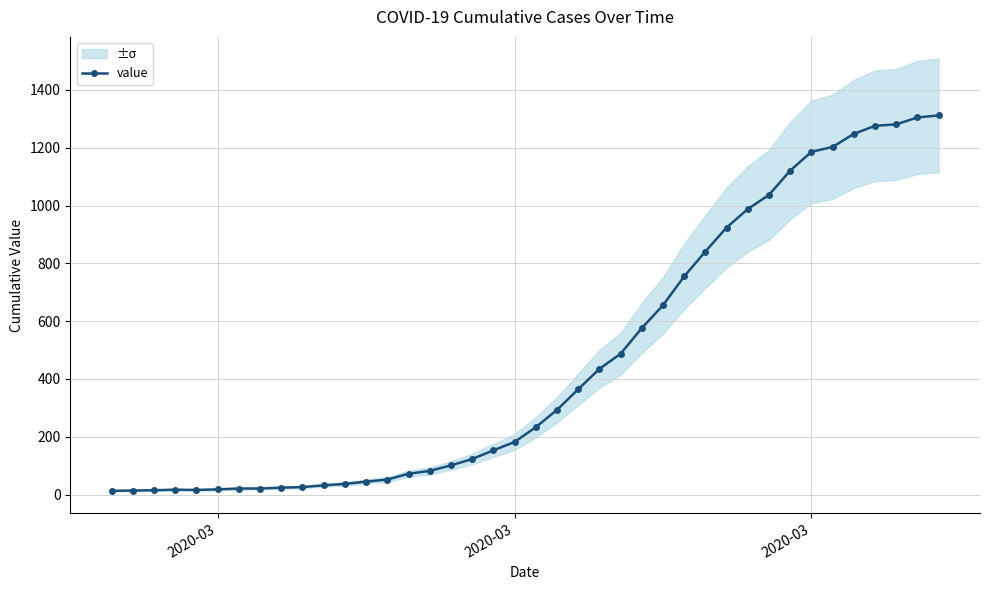

What is the average value?

465